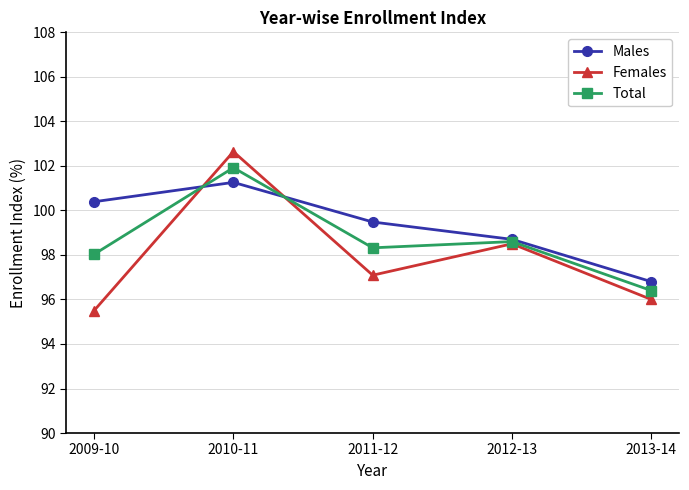

Does the chart have visible grid lines?

Yes